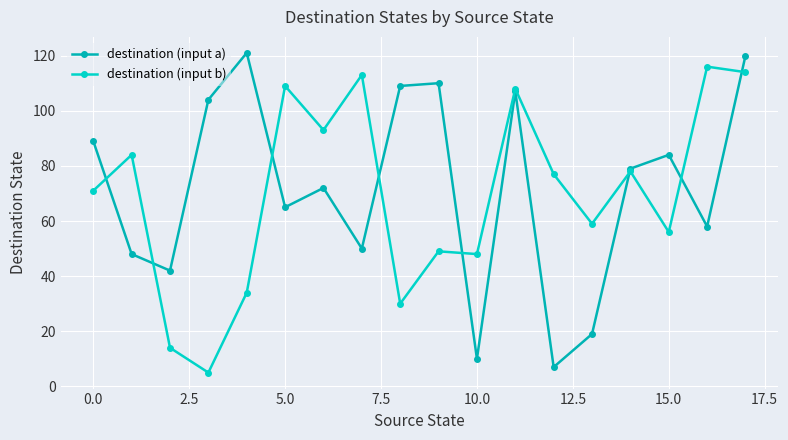

How many intersections are there between destination (input a) and destination (input b)?

8